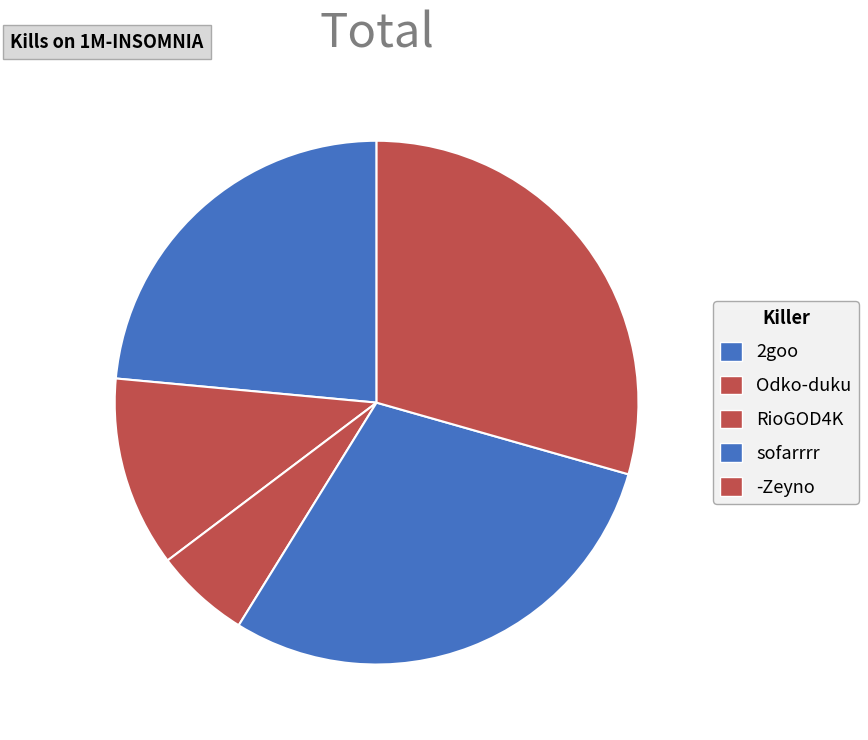

How many segments does this pie chart have?

5